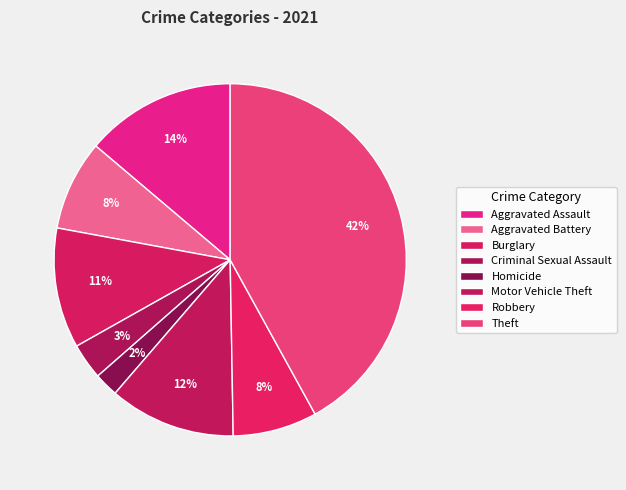

How many slices are in this pie chart?

8